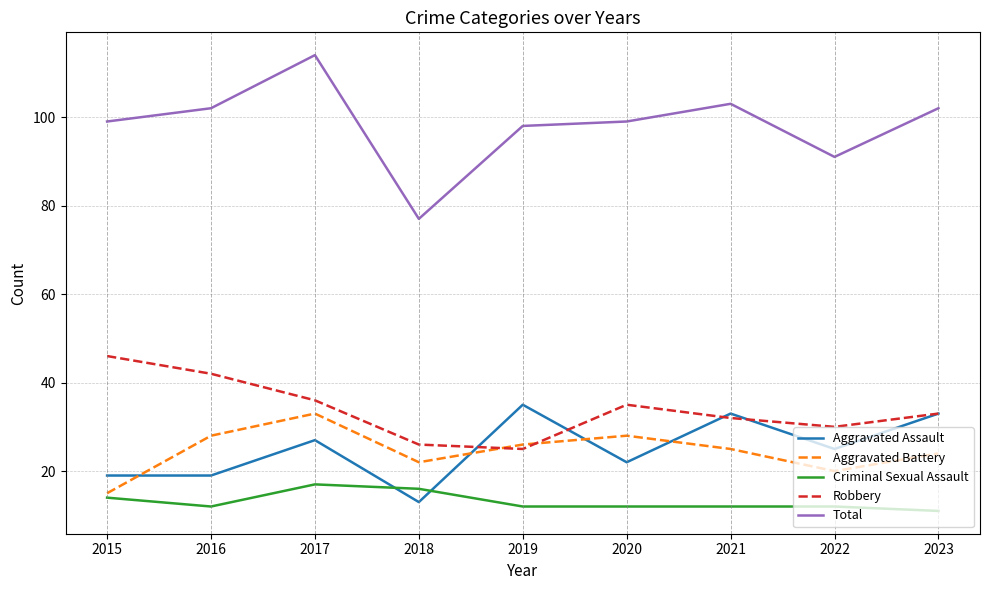

Where is Criminal Sexual Assault nearest to the value 14?

2015